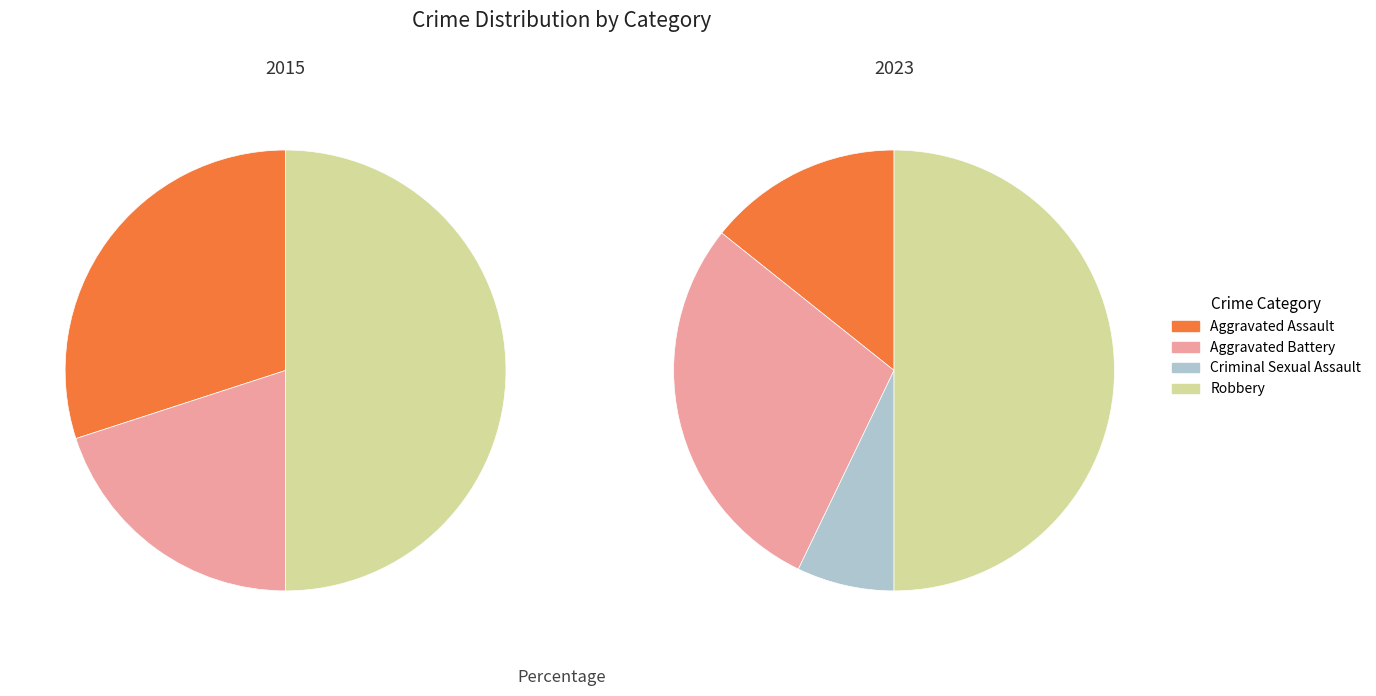

The values_2015 slice represents 30% of the pie. True or false?

True